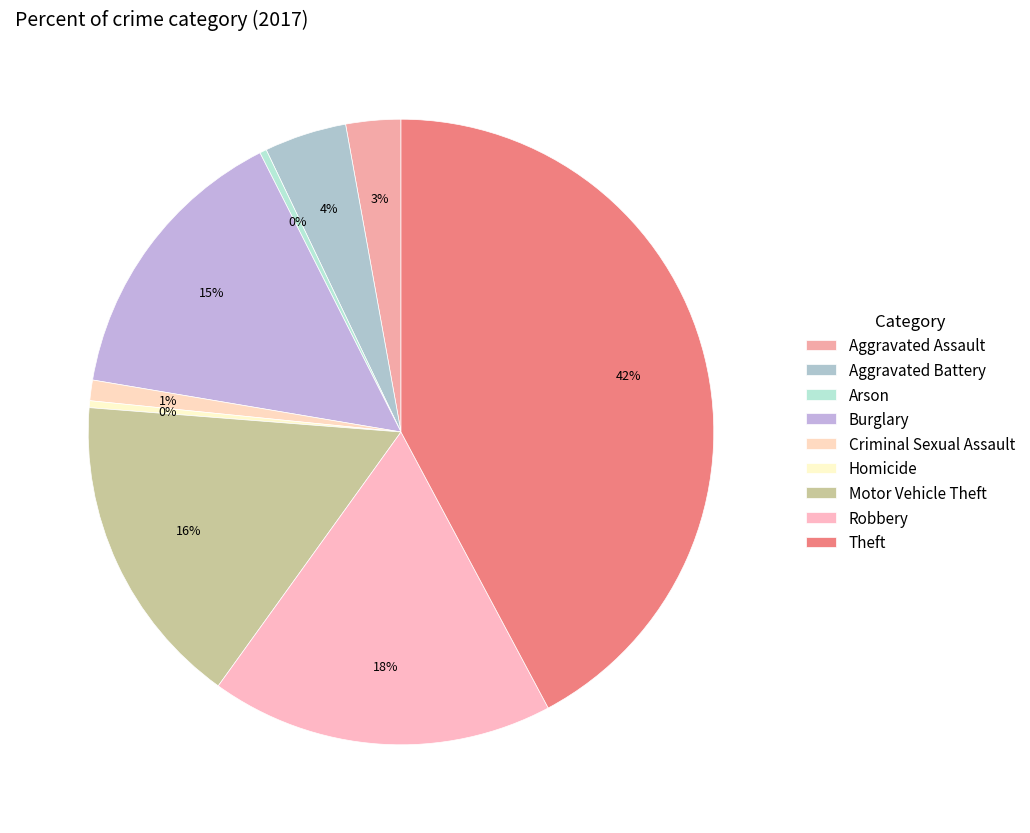

What portion of the pie excludes Motor Vehicle Theft?

83.7%